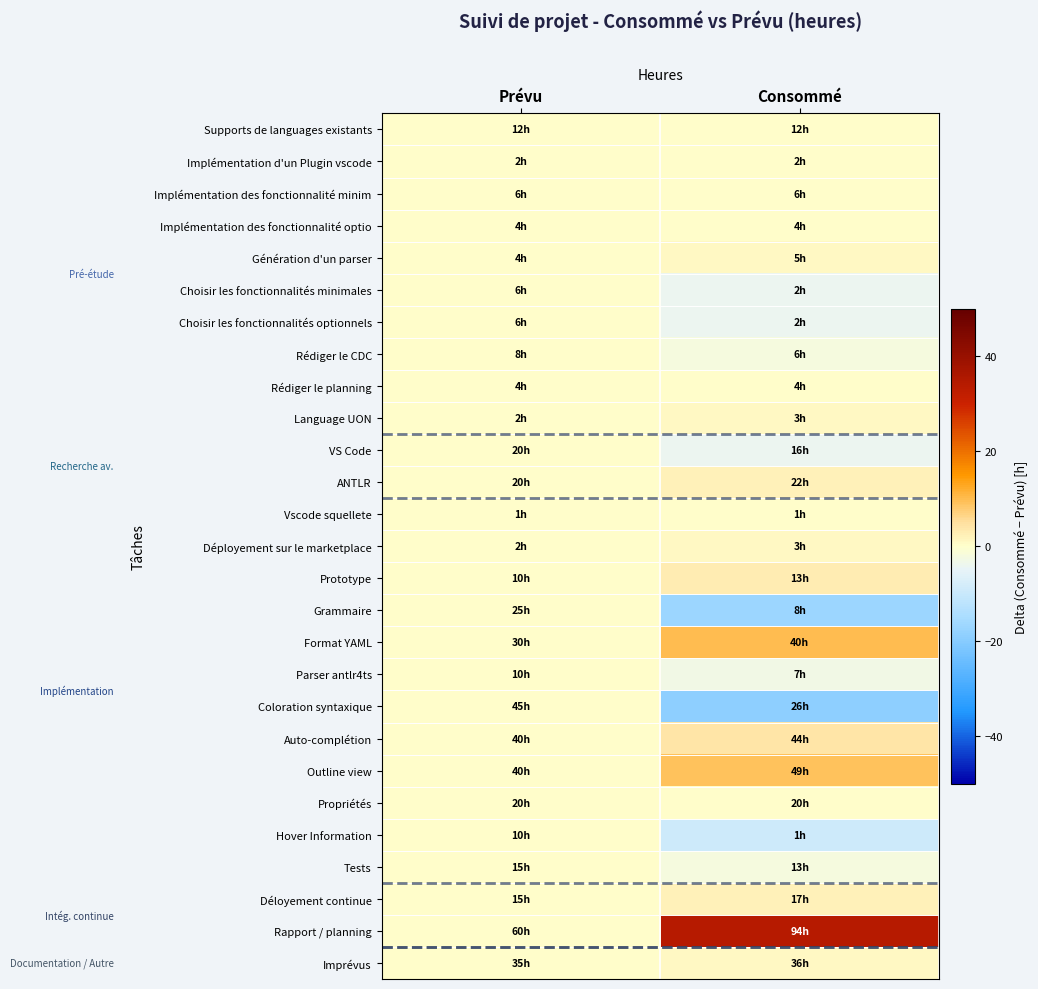

Reading left to right, extract all data points from this chart.

Supports de languages existants: Prévu=0	Consommé=0
Implémentation d'un Plugin vscode: Prévu=0	Consommé=0
Implémentation des fonctionnalité minim: Prévu=0	Consommé=0
Implémentation des fonctionnalité optio: Prévu=0	Consommé=0
Génération d'un parser: Prévu=0	Consommé=1
Choisir les fonctionnalités minimales: Prévu=0	Consommé=-4
Choisir les fonctionnalités optionnels: Prévu=0	Consommé=-4
Rédiger le CDC: Prévu=0	Consommé=-2
Rédiger le planning: Prévu=0	Consommé=0
Language UON: Prévu=0	Consommé=1
VS Code: Prévu=0	Consommé=-4
ANTLR: Prévu=0	Consommé=2
Vscode squellete: Prévu=0	Consommé=0
Déployement sur le marketplace: Prévu=0	Consommé=1
Prototype: Prévu=0	Consommé=3
Grammaire: Prévu=0	Consommé=-17
Format YAML: Prévu=0	Consommé=10
Parser antlr4ts: Prévu=0	Consommé=-3
Coloration syntaxique: Prévu=0	Consommé=-19
Auto-complétion: Prévu=0	Consommé=4
Outline view: Prévu=0	Consommé=9
Propriétés: Prévu=0	Consommé=0
Hover Information: Prévu=0	Consommé=-9
Tests: Prévu=0	Consommé=-2
Déloyement continue: Prévu=0	Consommé=2
Rapport / planning: Prévu=0	Consommé=34
Imprévus: Prévu=0	Consommé=1